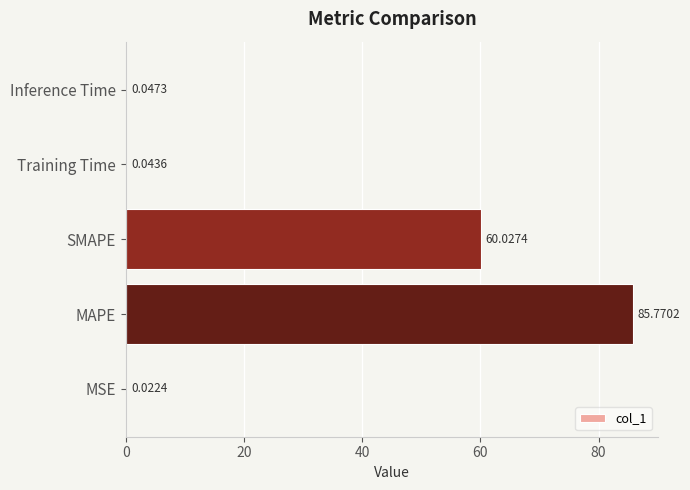

What is the sum of all values?

145.9